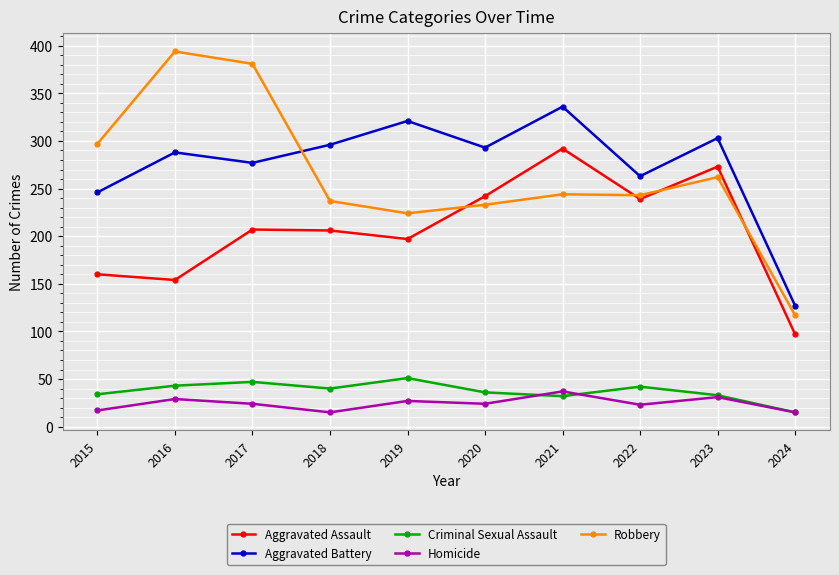

At which label does Robbery reach its minimum?

2024